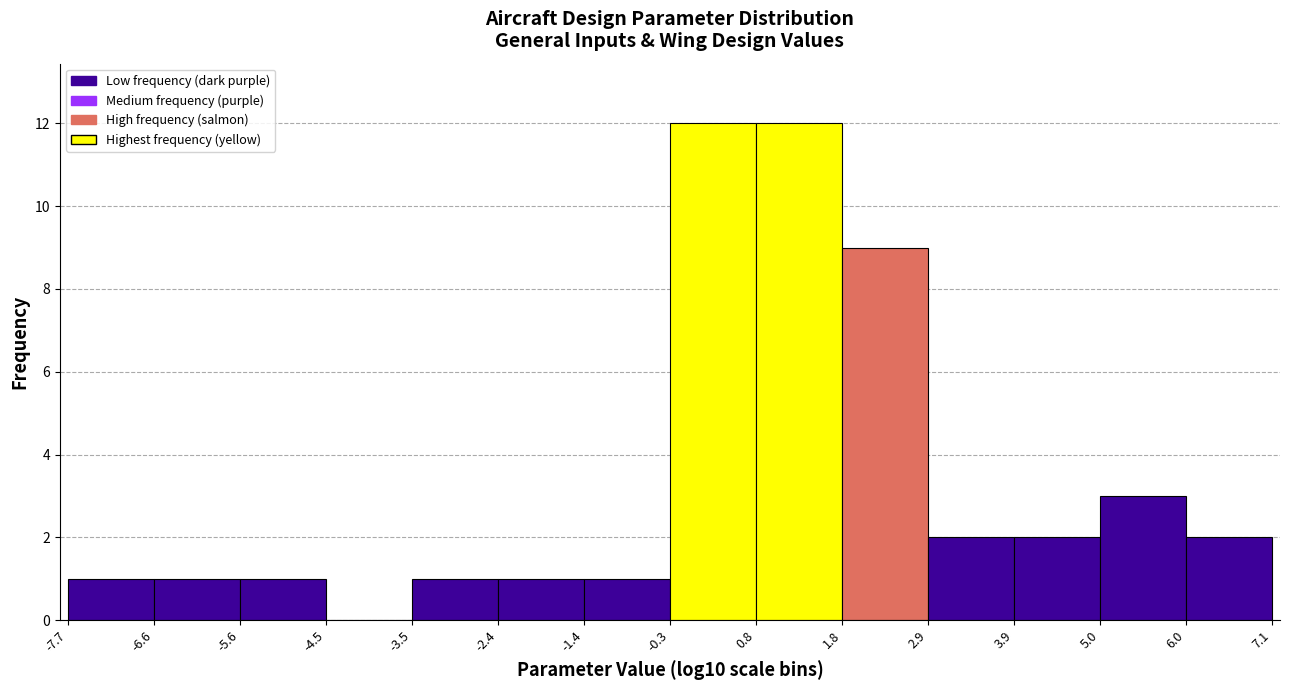

Reading left to right, list every bar in this chart as the range it spans on the x-axis followed by its height. The values are not printed on the chart, so give them approximately, as read against the axis.

-7.7 to -6.6: 1
-6.6 to -5.6: 1
-5.6 to -4.5: 1
-4.5 to -3.5: 0
-3.5 to -2.4: 1
-2.4 to -1.4: 1
-1.4 to -0.3: 1
-0.3 to 0.8: 12
0.8 to 1.8: 12
1.8 to 2.9: 9
2.9 to 3.9: 2
3.9 to 5.0: 2
5.0 to 6.0: 3
6.0 to 7.1: 2